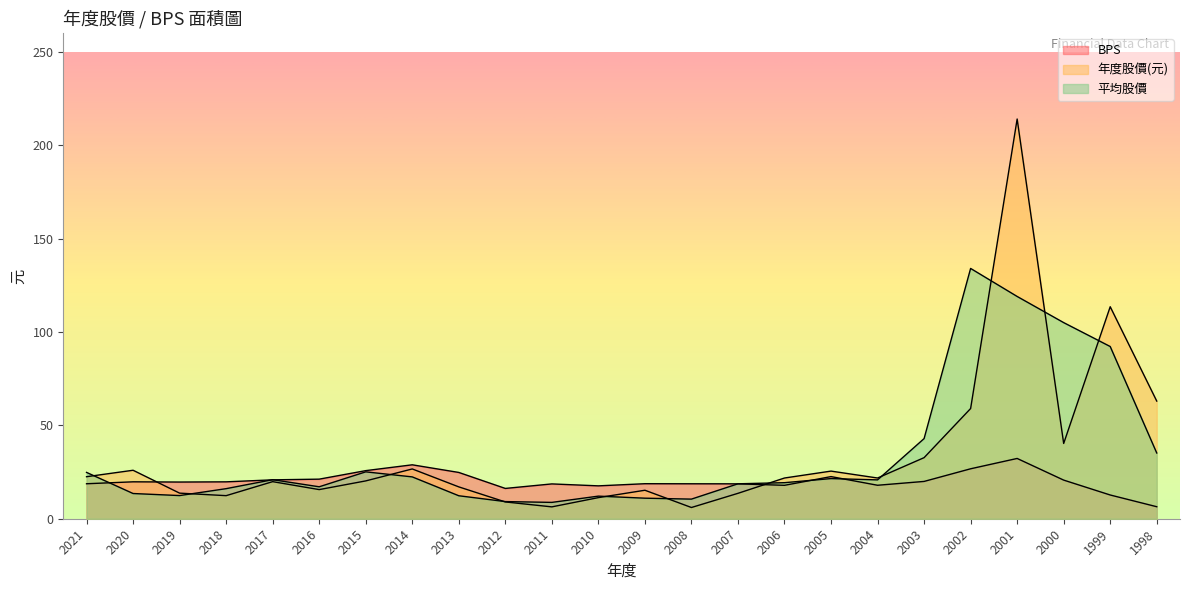

True or false: 年度股價(元) has a value of 13.7 at 2019.

True